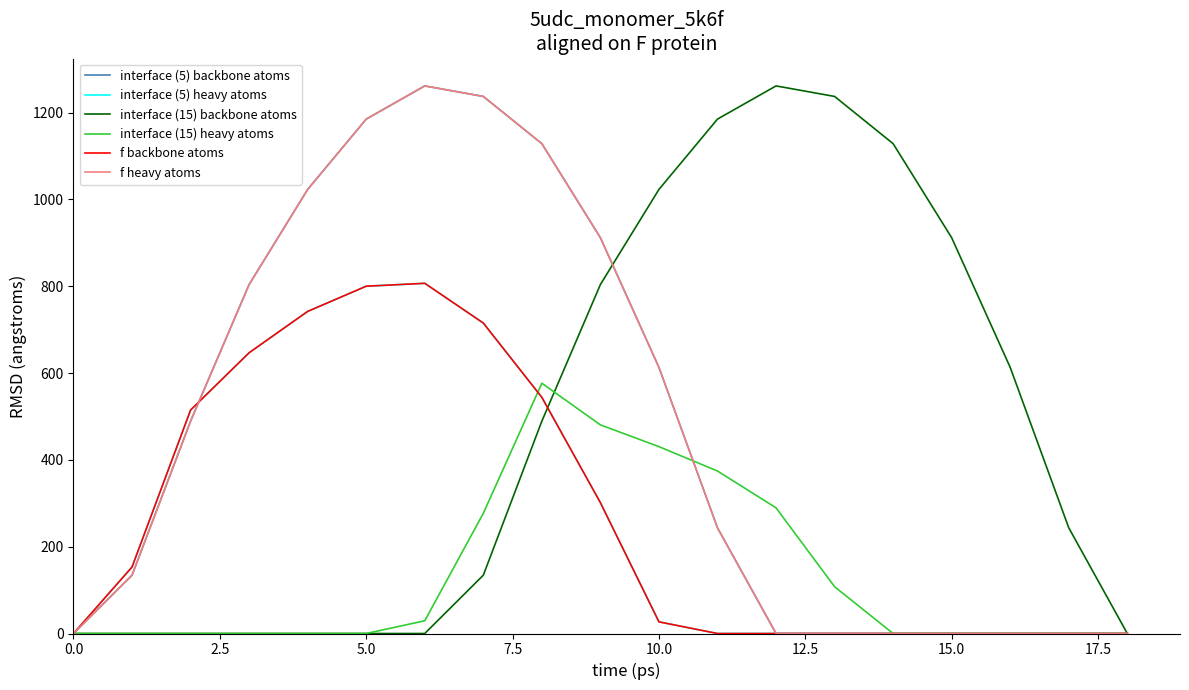

Does the chart have visible grid lines?

No